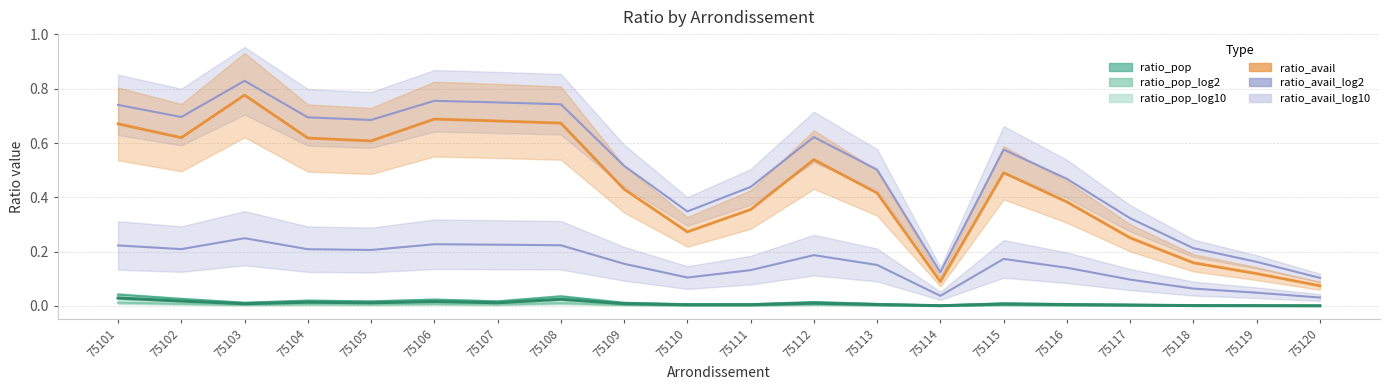

True or false: ratio_avail_log2 has a value of 0.3 at 75110.

True